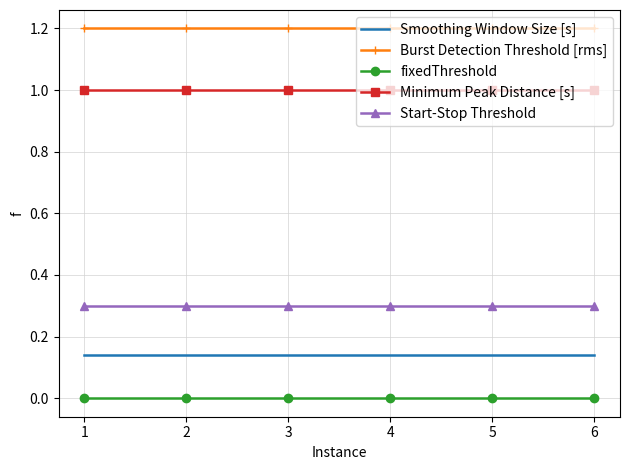

What is the spread (max minus min) of values at 4?

1.2